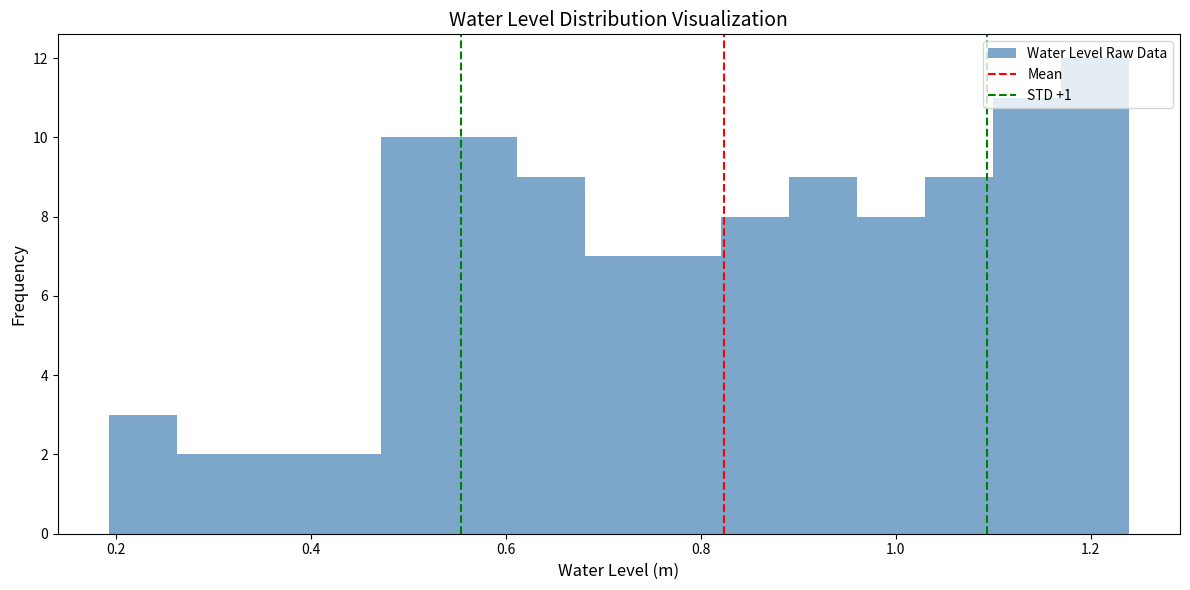

Around what value on the x-axis is the tallest bar? Give the approximate position of its centre, as read against the axis.

1.20